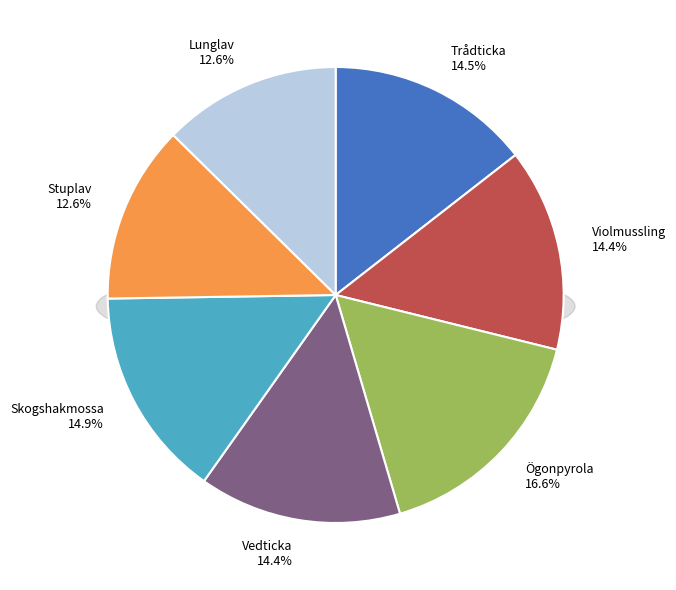

Is the sum of Skogshakmossa and Stuplav greater than half?

No